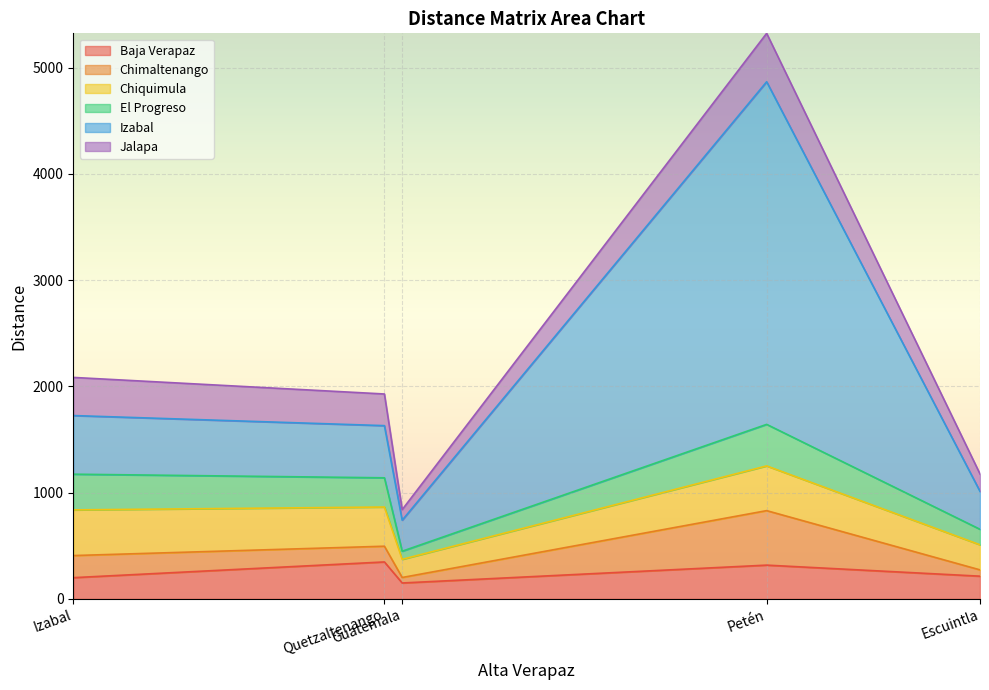

Read the Baja Verapaz value at Petén.

318.0